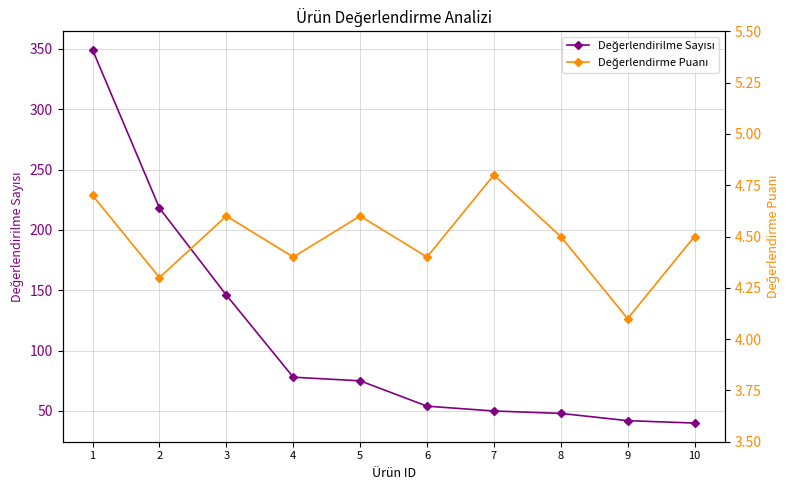

What is the average value of the Değerlendirme Puanı series?

4.5